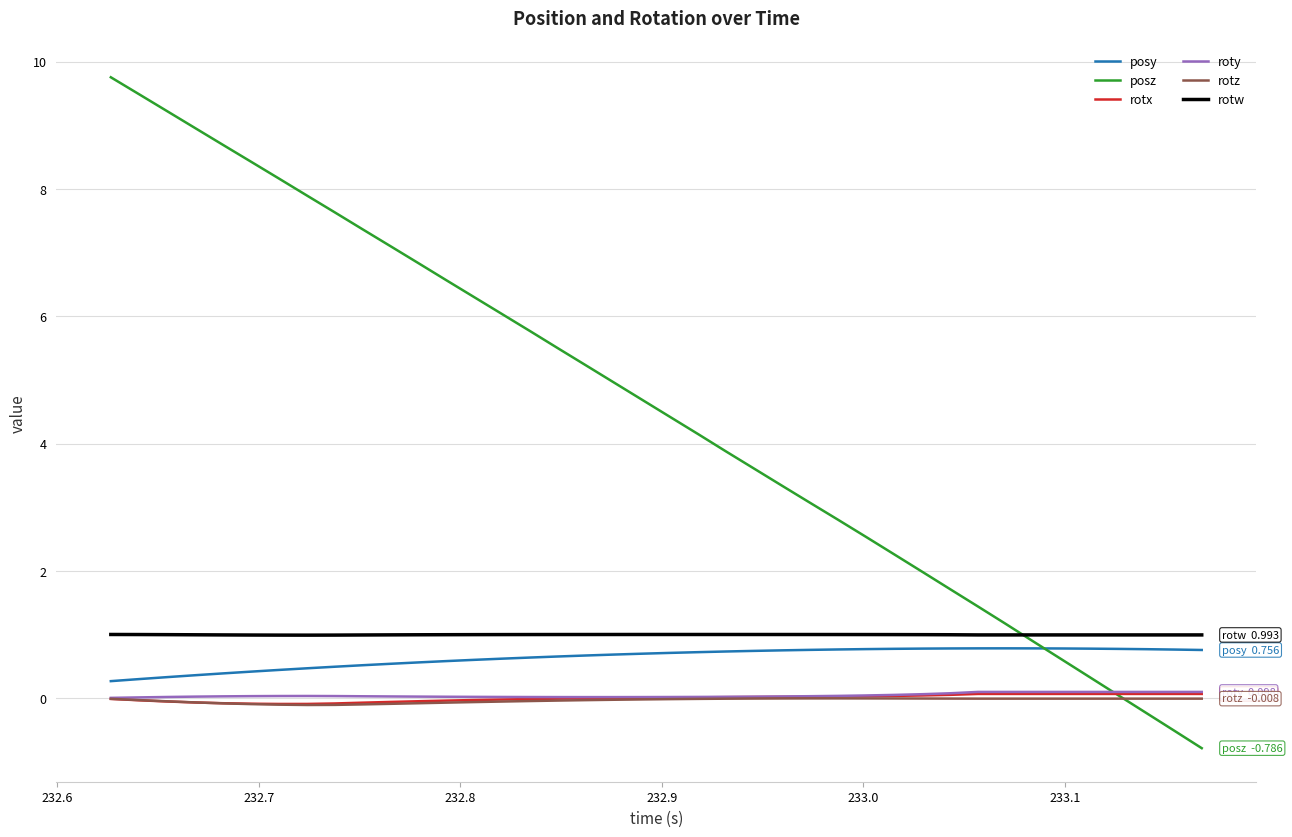

Which series has the largest range (max minus min)?

posz